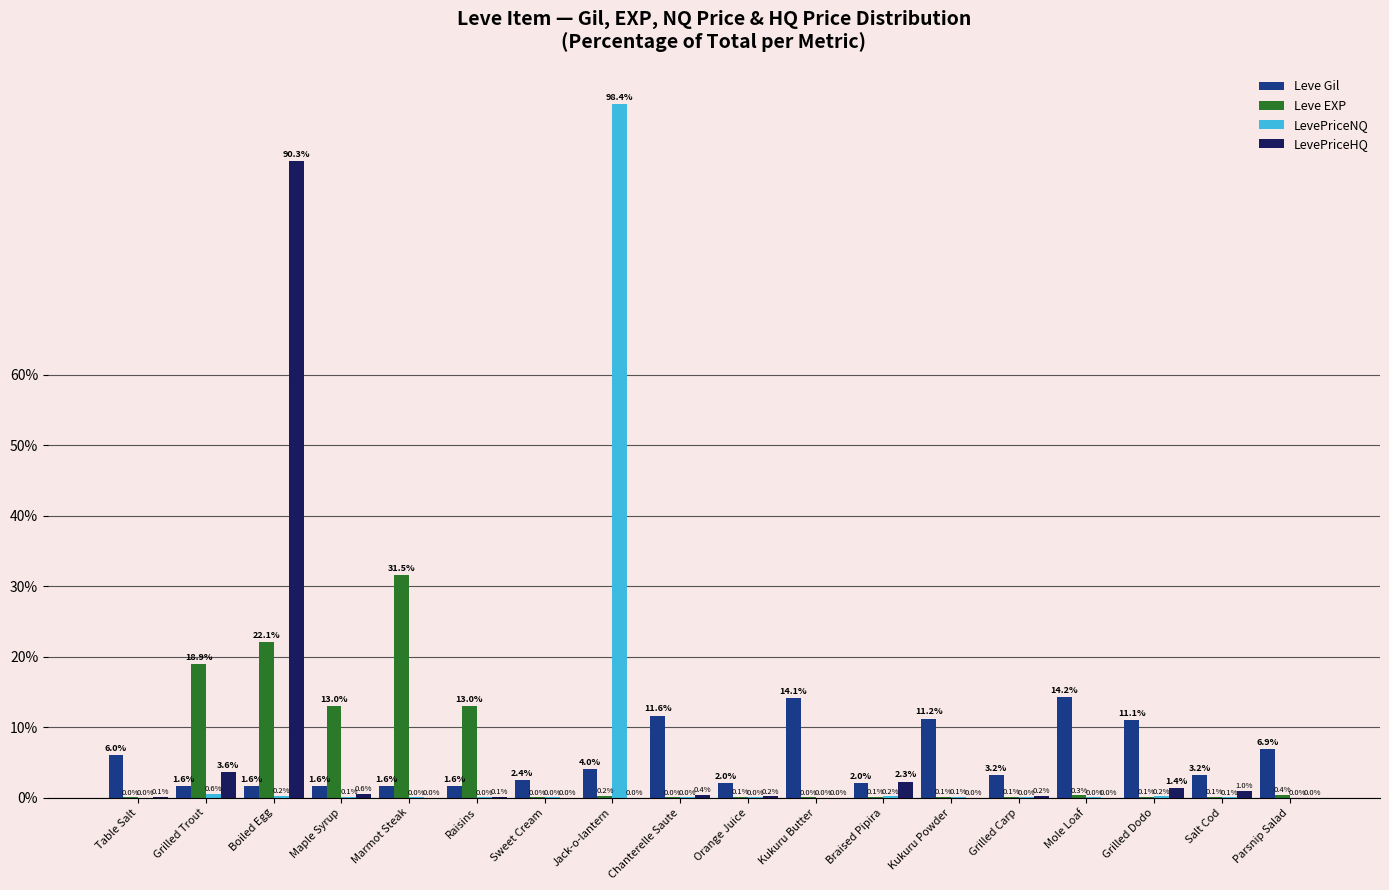

What is the sum of all Leve Gil values?

100.0